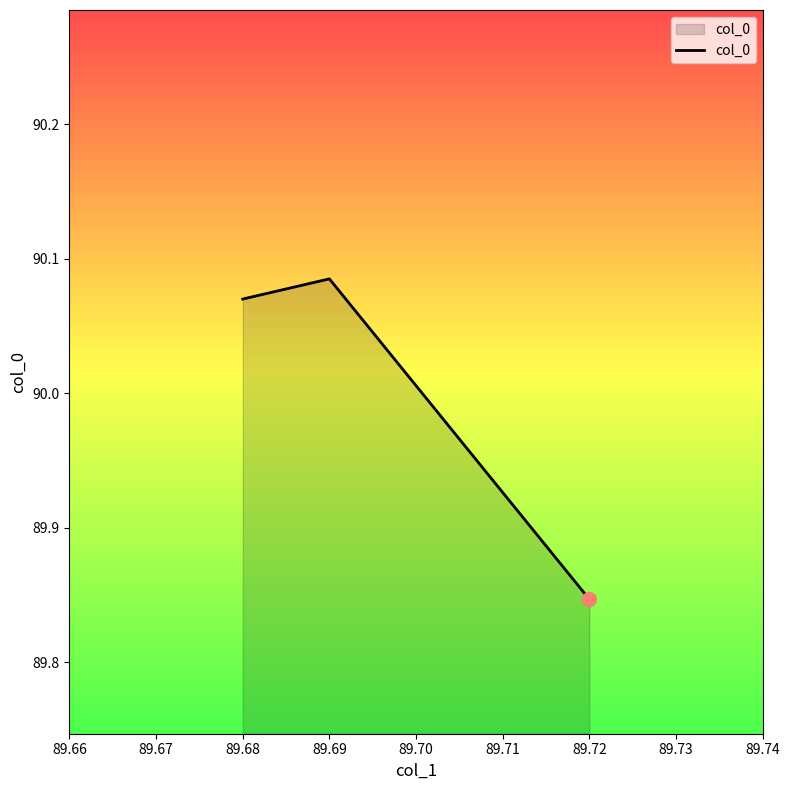

What is the sum of the values at 89.68 and 89.71?

180.1